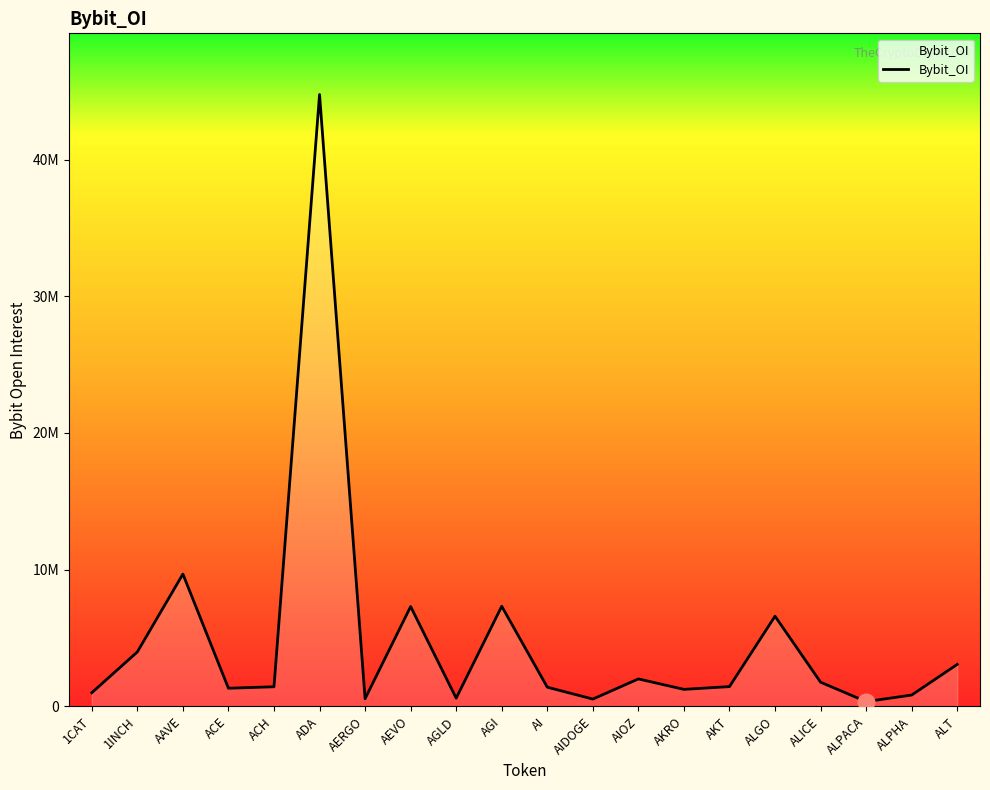

Does the chart have visible grid lines?

No